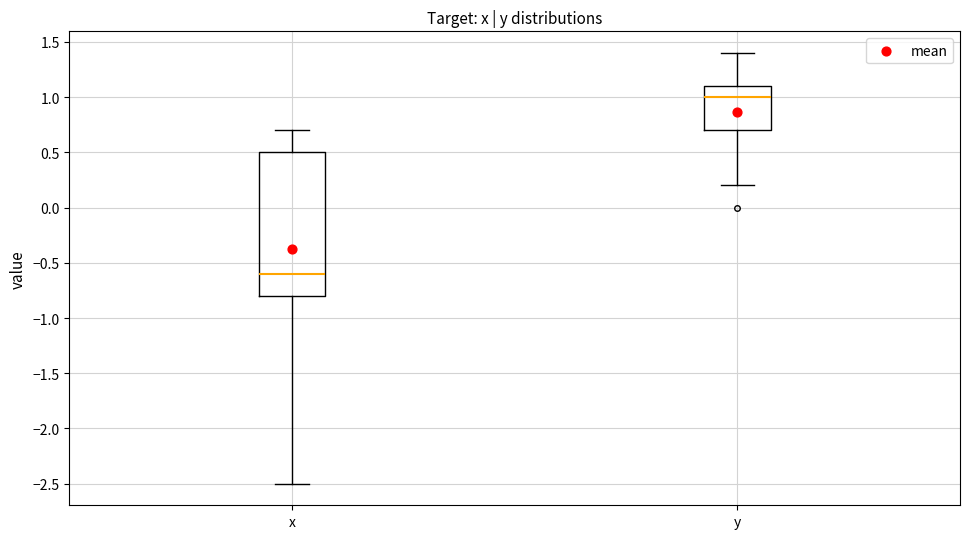

Where is the lower edge of the box for y on the y-axis? The values are not printed on the chart, so give them approximately, as read against the axis.

0.7